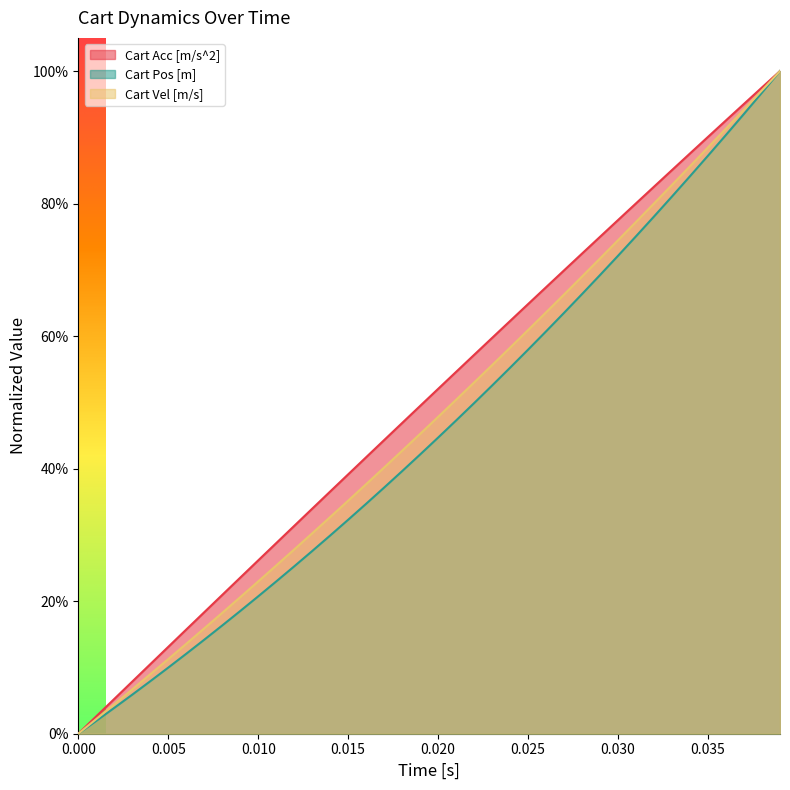

Count the number of categories in the chart.

40